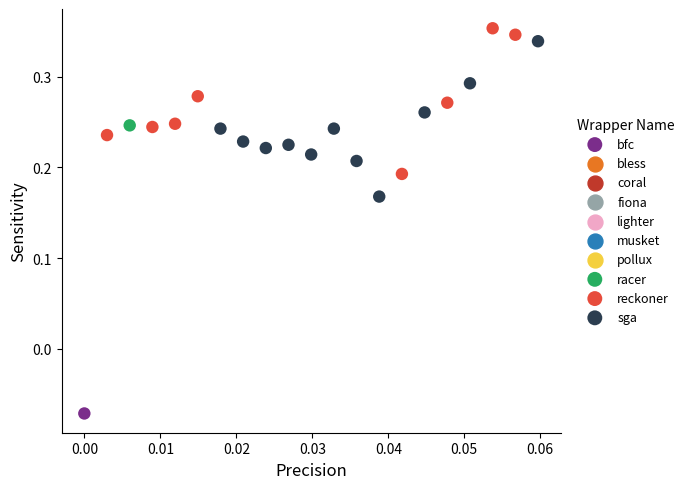

Which series contains the lowest Y value?

bfc